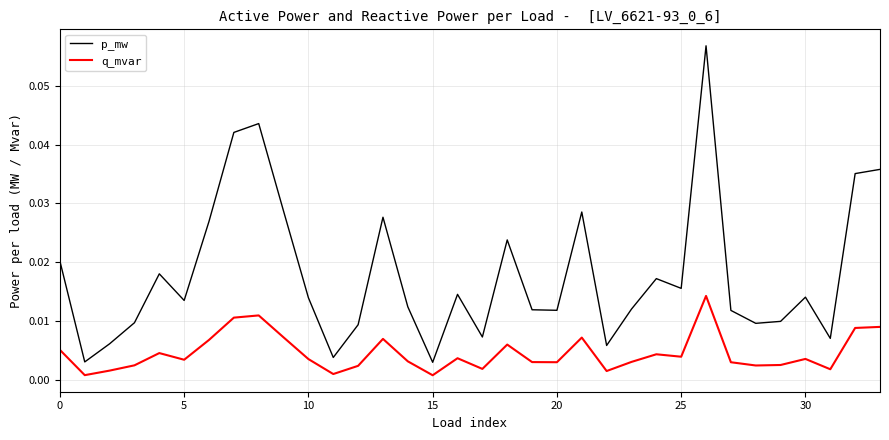

Which series has the largest total across all categories?

p_mw